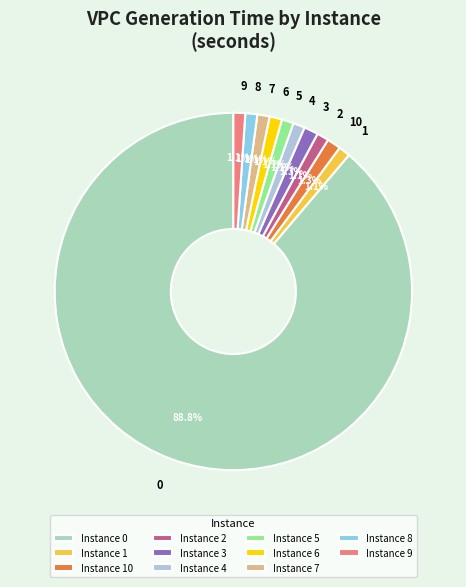

Combined, do 3 and 2 account for over 50%?

No